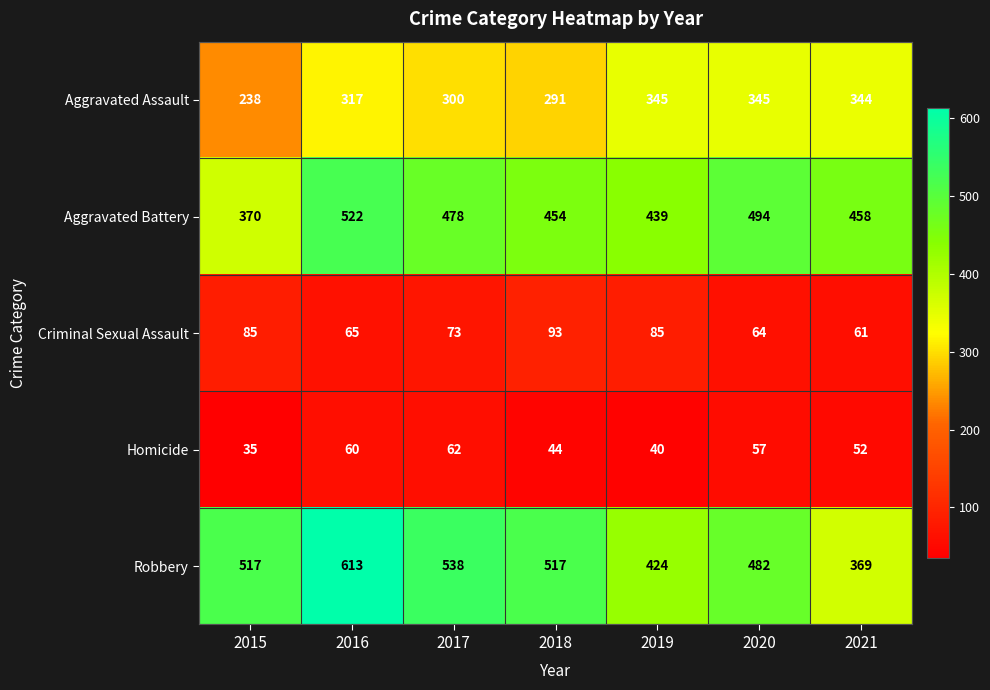

Which series has the largest total across all categories?

Robbery